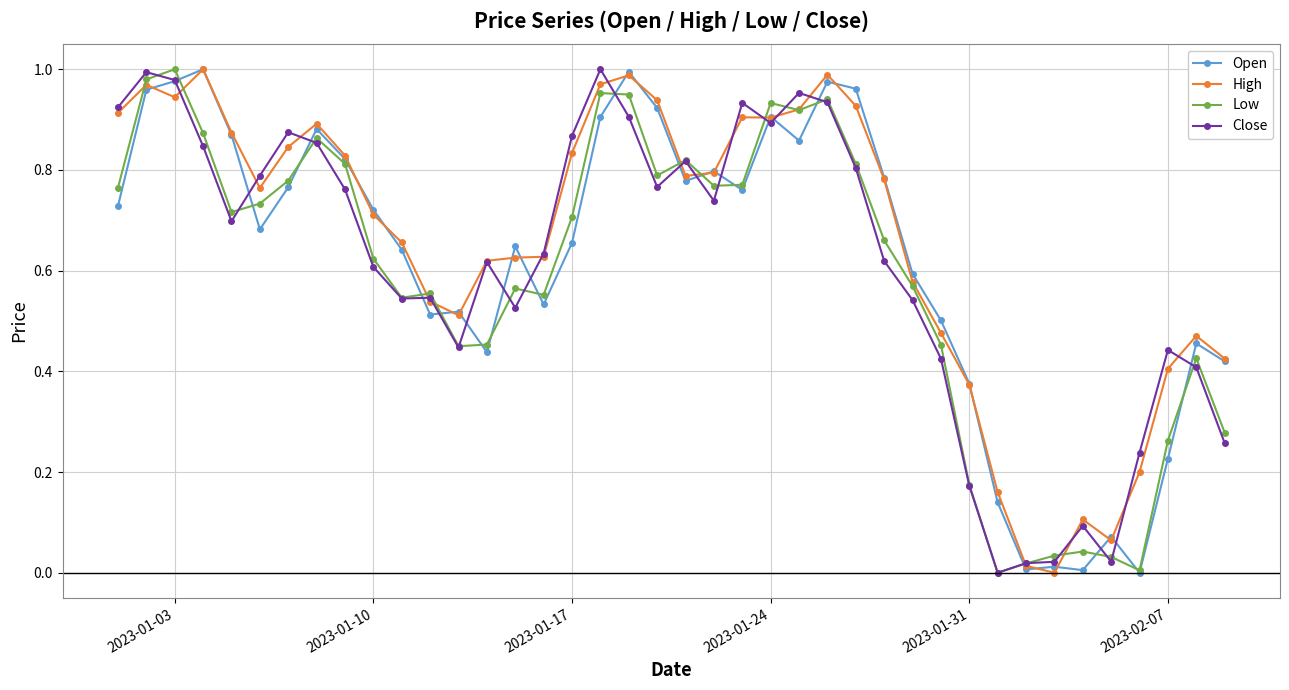

True or false: Low has more than 1 interior local peaks.

True